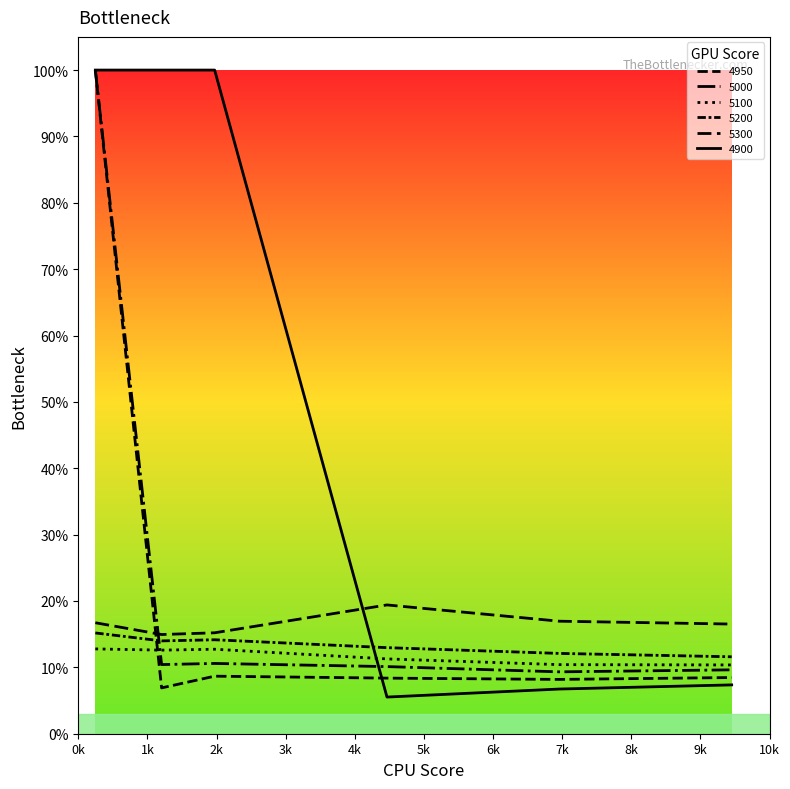

What is the lowest value of the 5200 series?

0.1